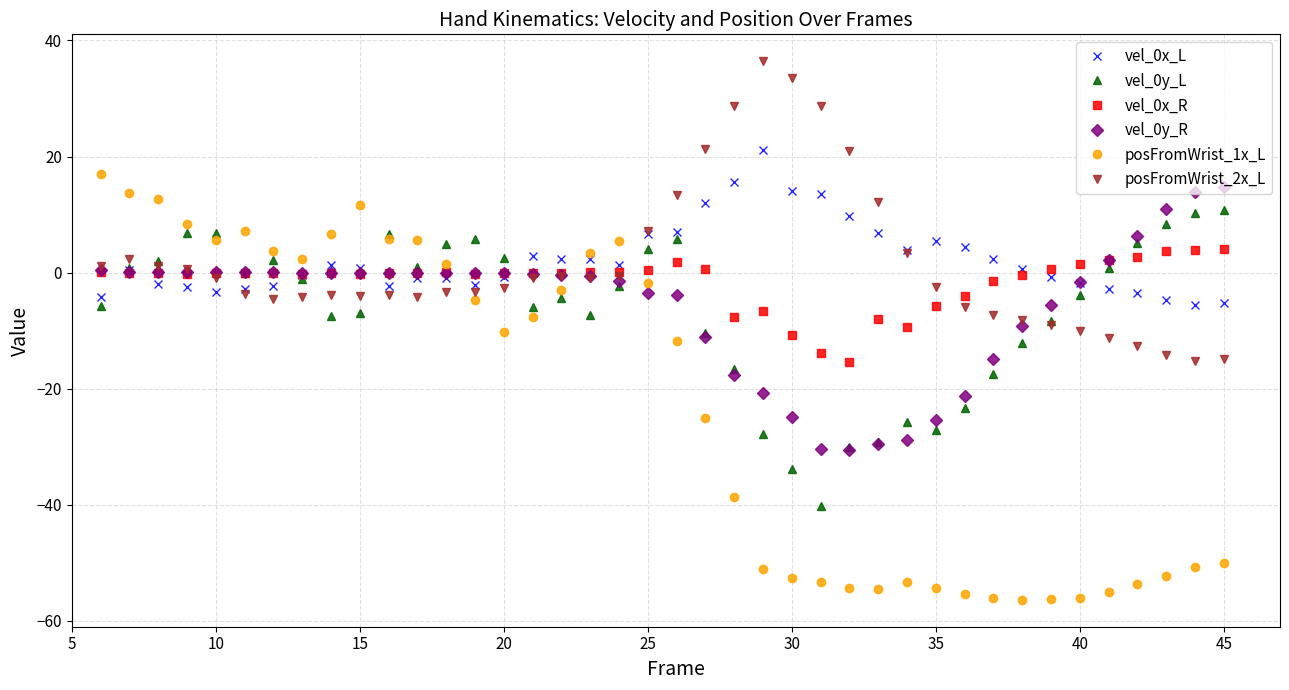

Does the chart display data point markers on the line(s)?

Yes